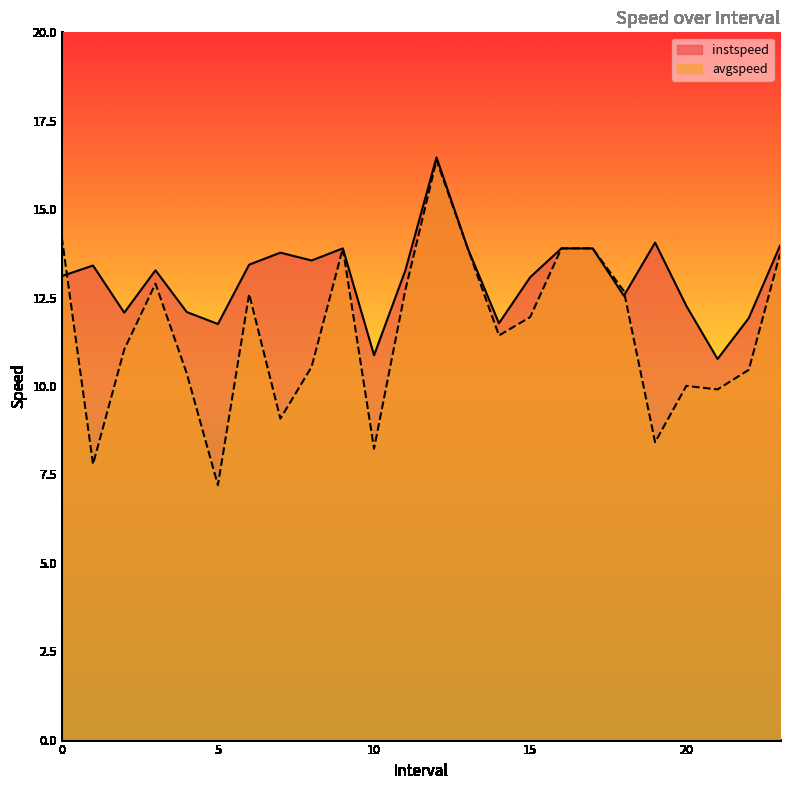

True or false: avgspeed has more than 0 interior local peaks.

True